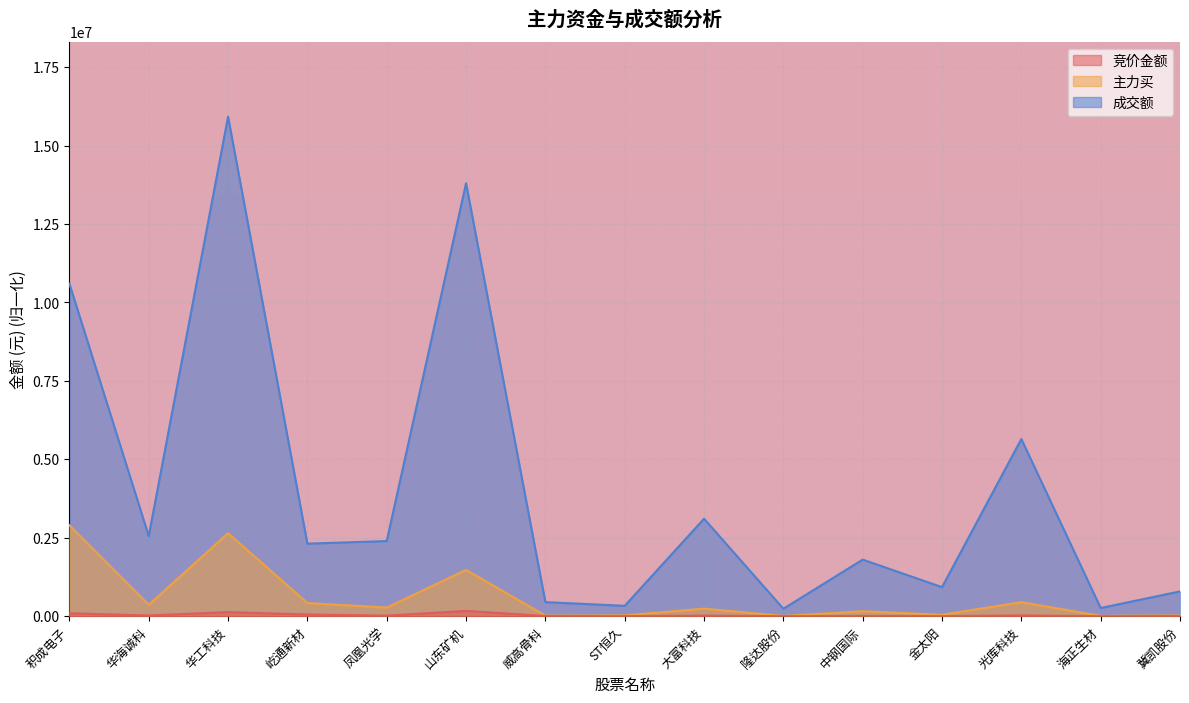

Reading right to left, transcribe all the data shown in this chart.

竞价金额: 6643.5	0.0	24143.4	1318.6	6177.1	245.5	17197.9	2004.9	5723.1	167957.6	17848.0	53940.3	129390.9	23395.7	92355.0
主力买: 25414.4	9635.9	446267.2	45739.4	157100.8	7605.3	240147.2	25641.2	16777.6	1475117.6	273346.1	419950.0	2646170.8	360089.9	2897887.6
成交额: 789513.1	260591.8	5646178.8	925200.6	1802962.5	236729.4	3106054.8	330388.6	447403.3	13800445.4	2394343.8	2311240.0	15923710.8	2554475.1	10594315.9